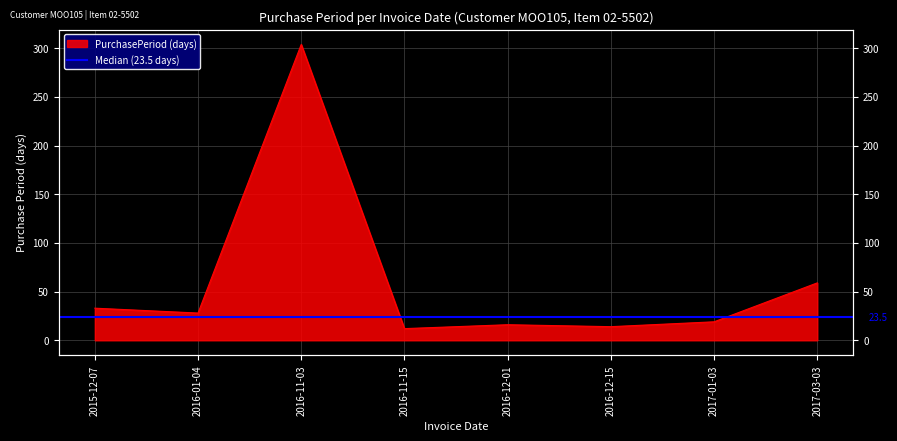

Rank the categories by value from highest to lowest.

2016-11-03, 2017-03-03, 2015-12-07, 2016-01-04, 2017-01-03, 2016-12-01, 2016-12-15, 2016-11-15